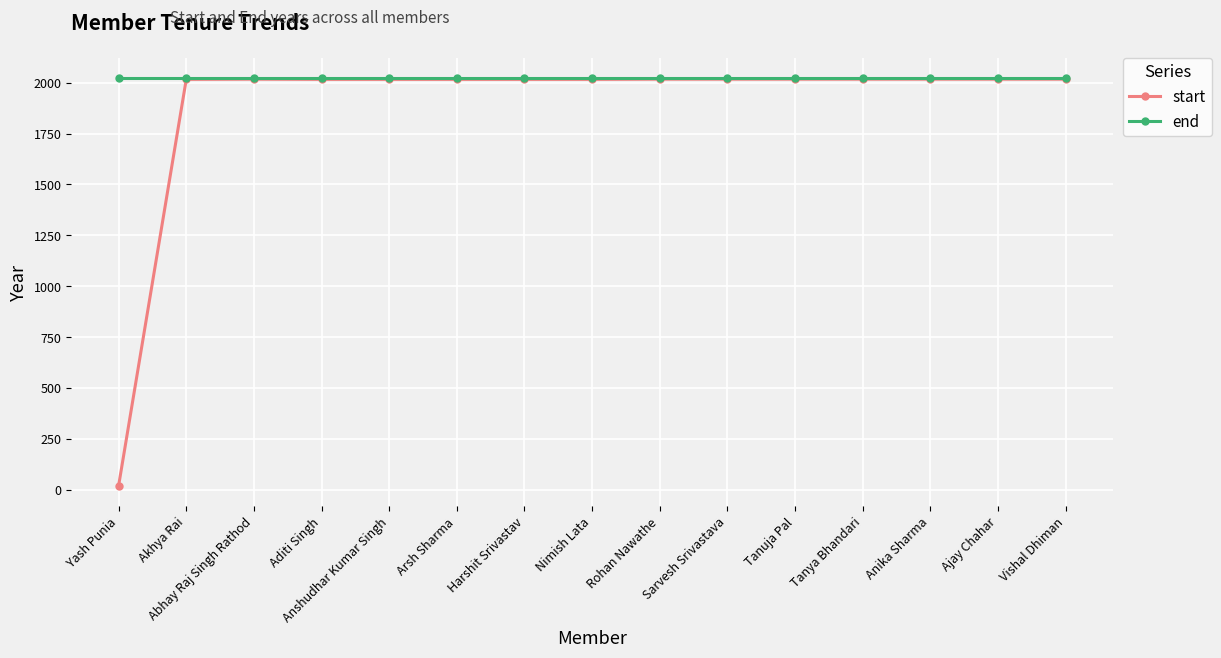

True or false: start has more than 0 points higher than both neighbors.

True